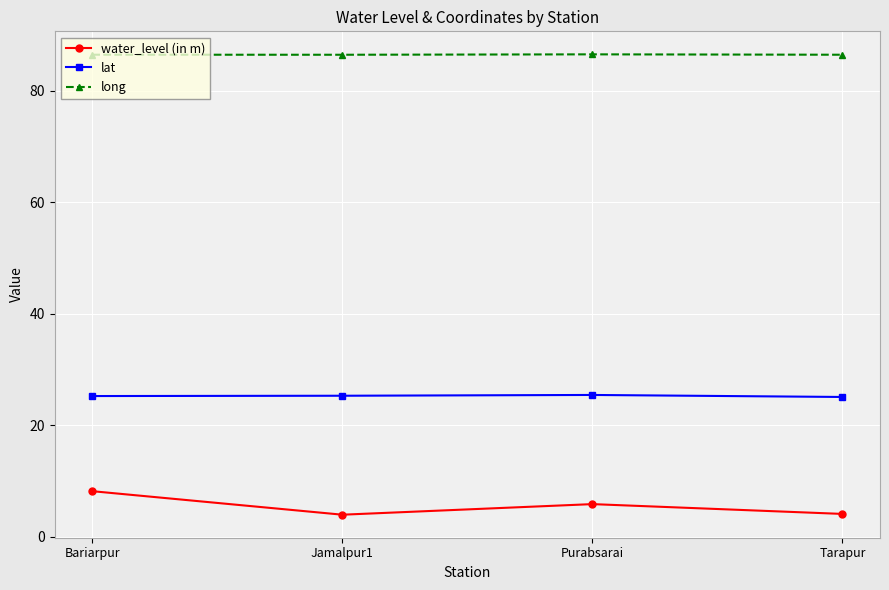

What is the sum of the long values at Tarapur and Bariarpur?

173.0